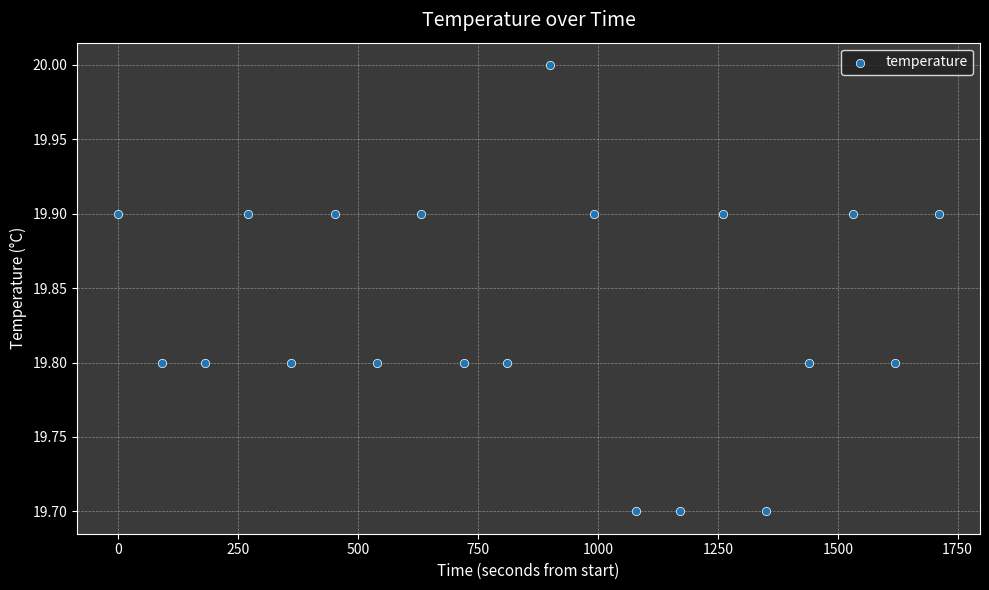

What is the range of X values (max minus min)?

1711.0